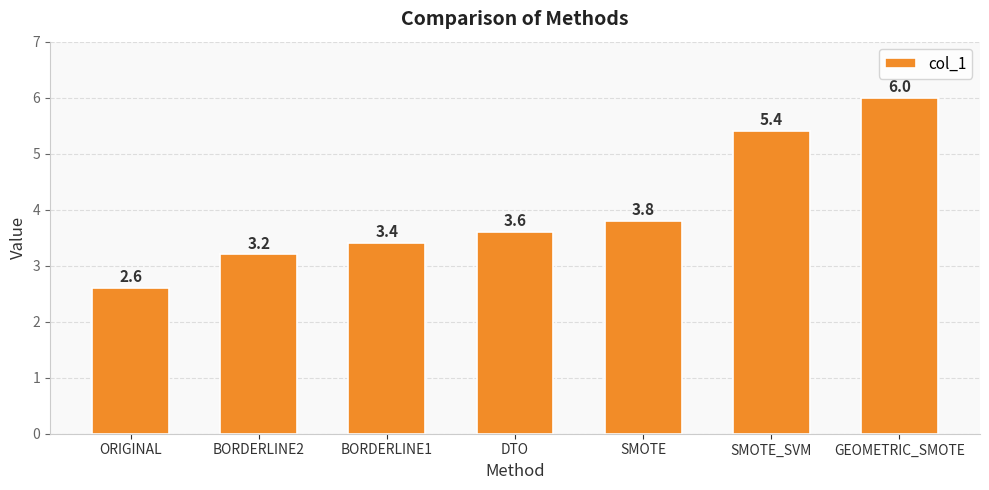

Reading left to right, transcribe all the data shown in this chart.

2.6	3.2	3.4	3.6	3.8	5.4	6.0